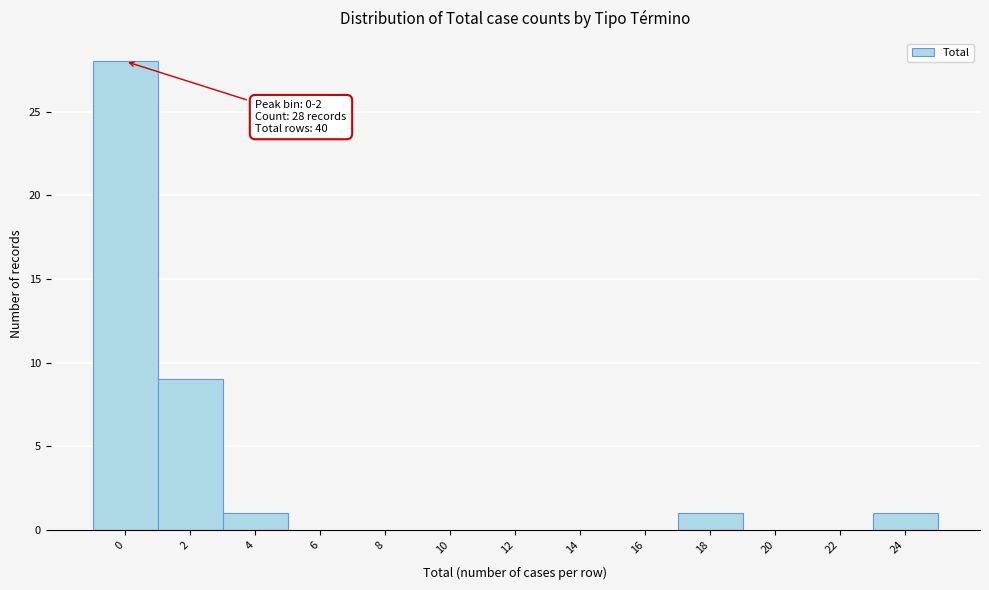

Reading left to right, what are all the values shown in this chart?

0=28	2=9	4=1	6=0	8=0	10=0	12=0	14=0	16=0	18=1	20=0	22=0	24=1